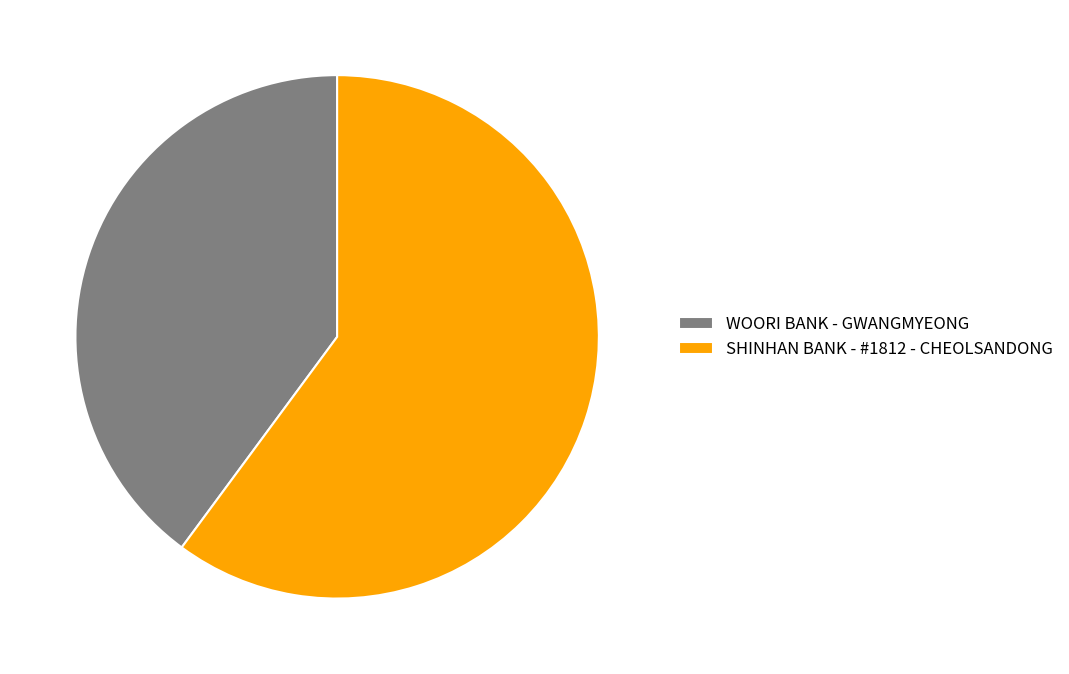

Rank the categories by value from highest to lowest.

SHINHAN BANK - #1812 - CHEOLSANDONG, WOORI BANK - GWANGMYEONG